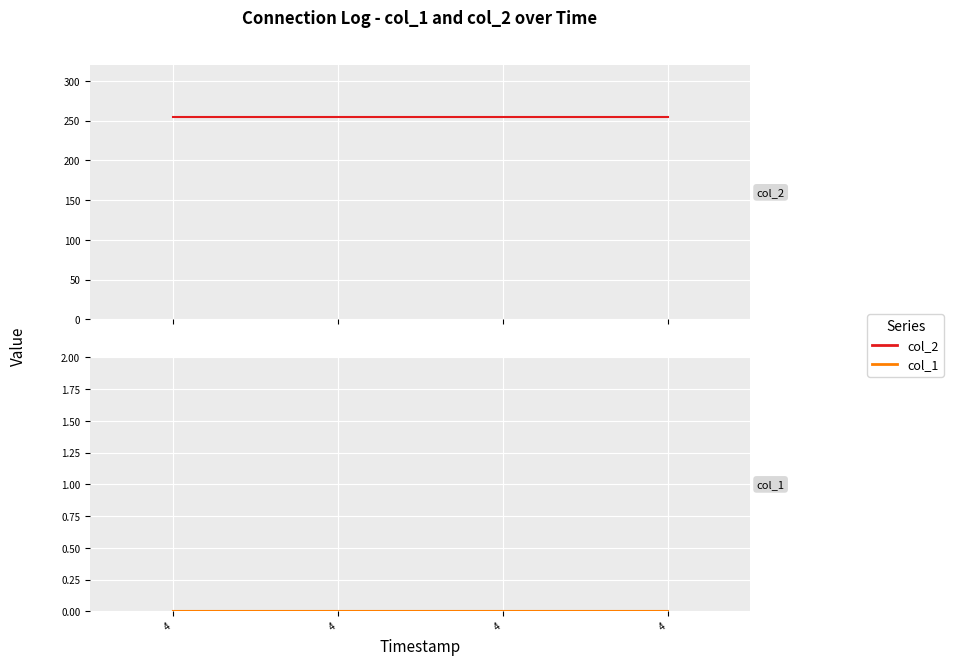

True or false: col_2 has a value of 255 at 4.

True